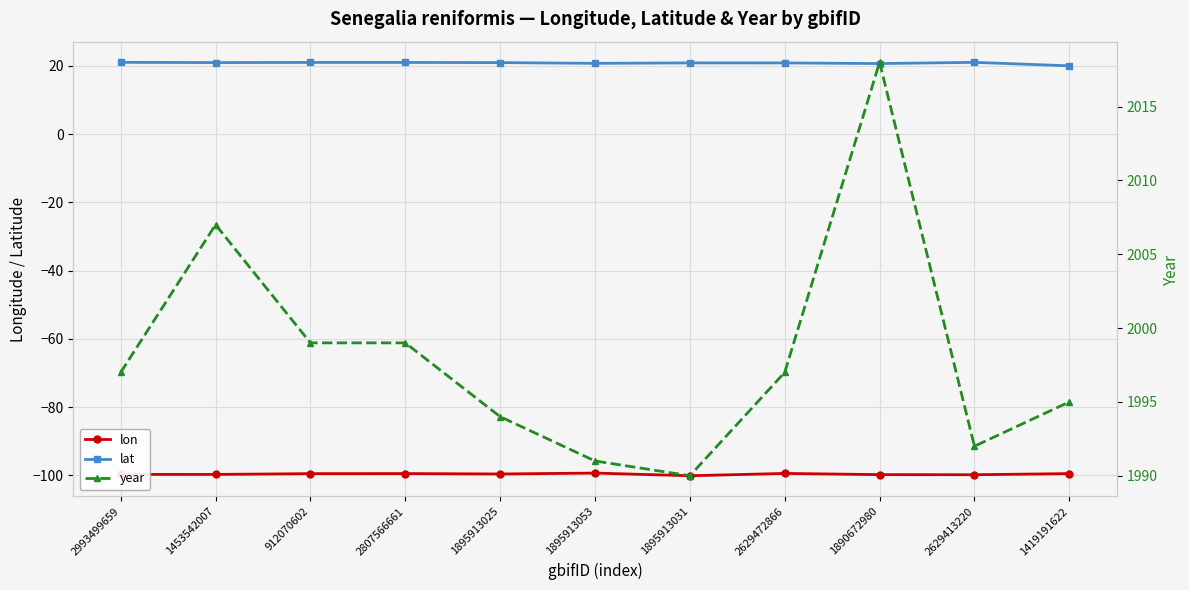

What is the label of the 8th point from the right?

2807566661